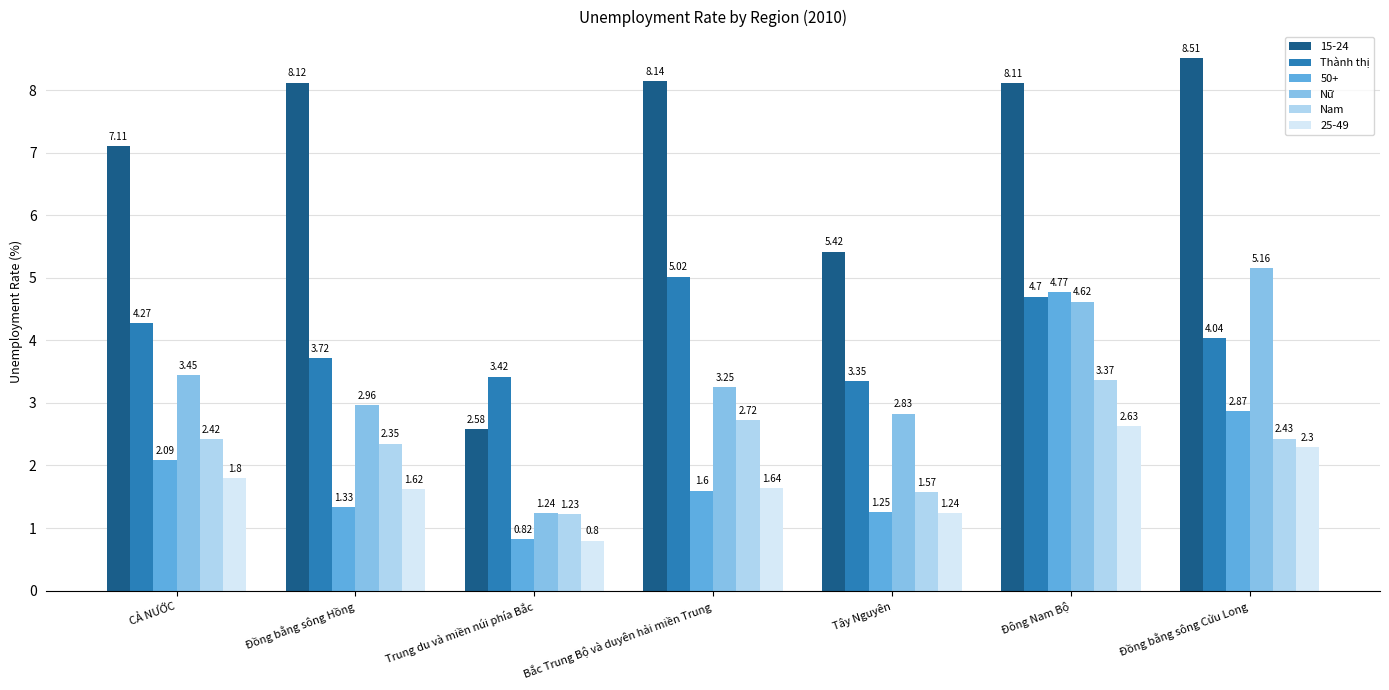

What is the spread (max minus min) of values at Bắc Trung Bộ và duyên hải miền Trung?

6.5